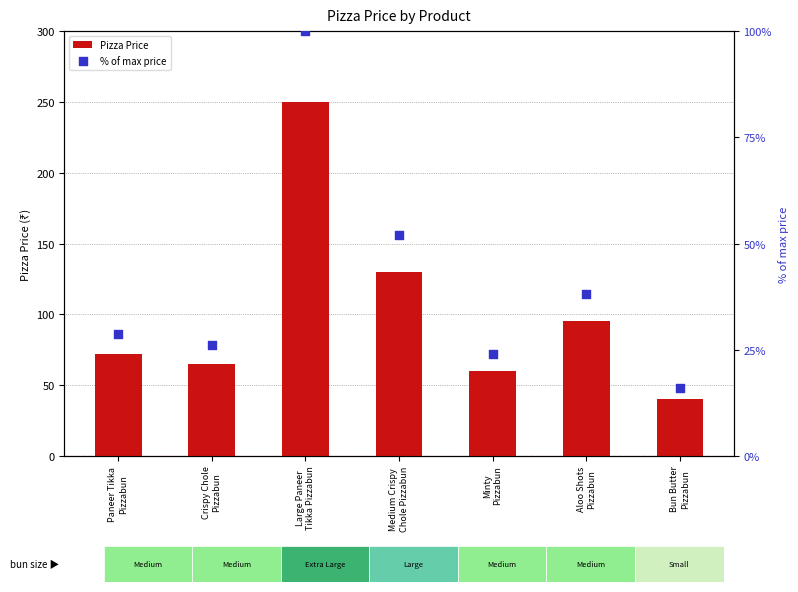

Which series has the largest total across all categories?

Pizza Price